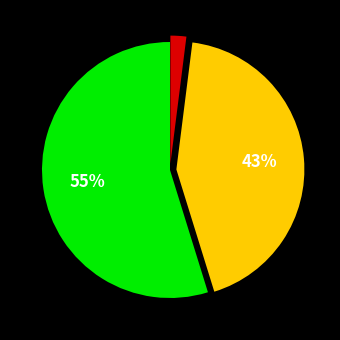

To the nearest percent, what is the difference between the largest and smallest slice percentages?

53%